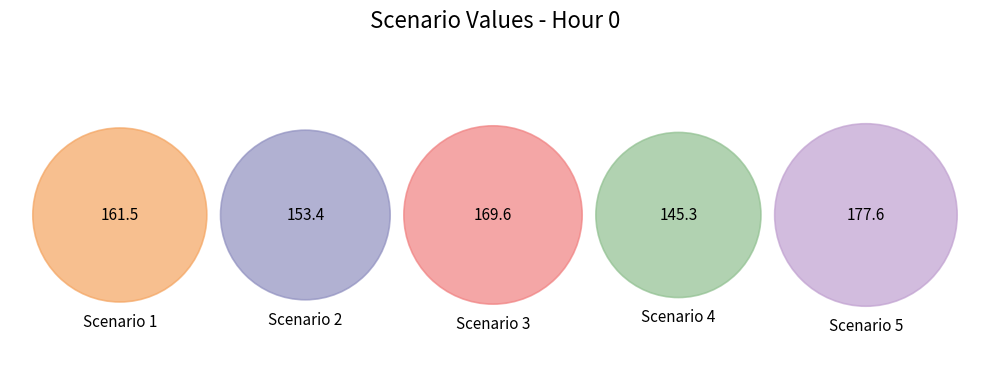

True or false: Scenario 4 accounts for 5% of the total.

False